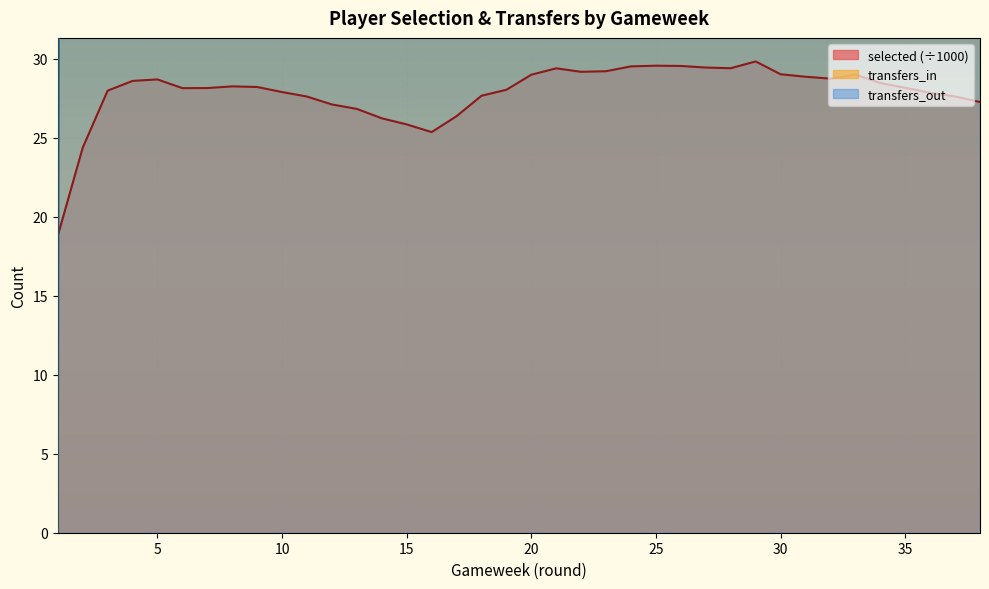

What is the total value across all series at 28?

857.4